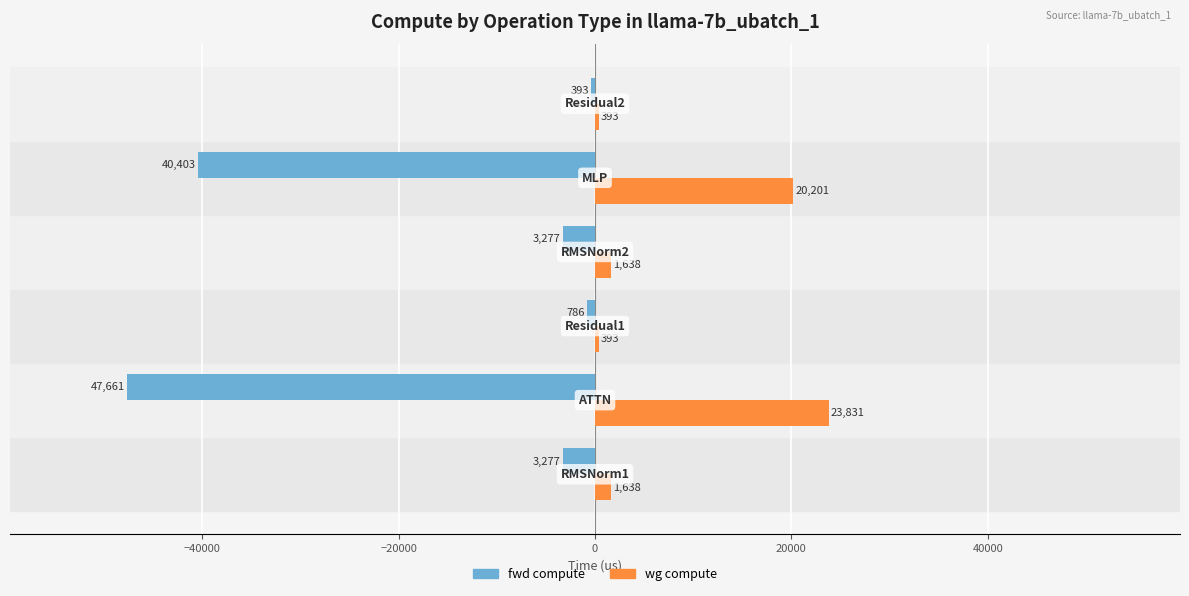

What is the average value of the fwd compute series?

-15966.2